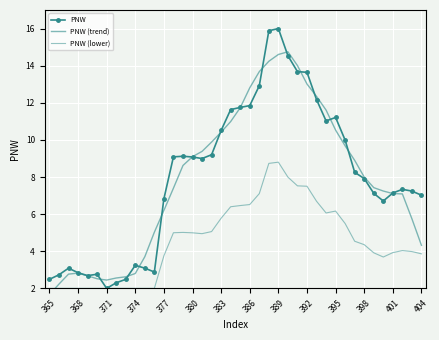

What is the average value of the PNW (trend) series?

7.9